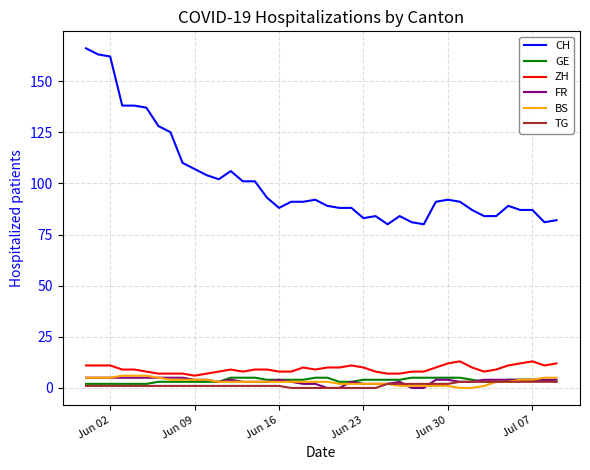

Which series has the largest range (max minus min)?

CH